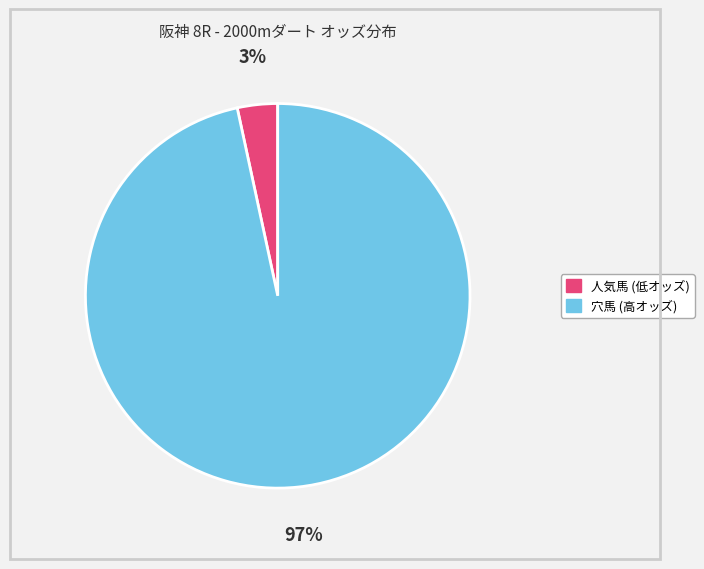

Is there a majority slice in this chart?

Yes